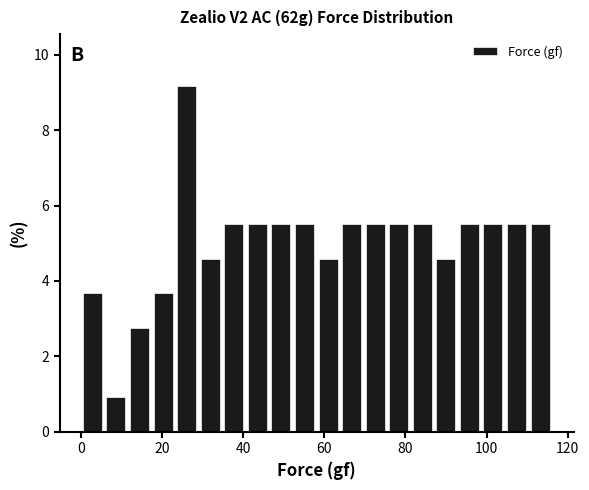

Around what value on the x-axis is the tallest bar? Give the approximate position of its centre, as read against the axis.

26